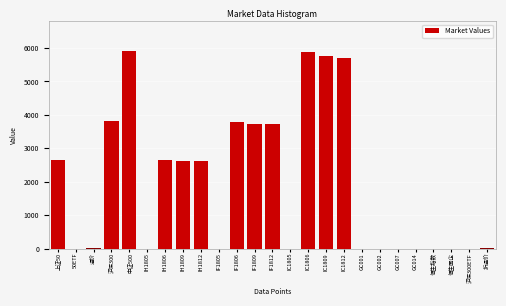

What is the ratio of the value at IH1806 to the value at 上证50?

1.0